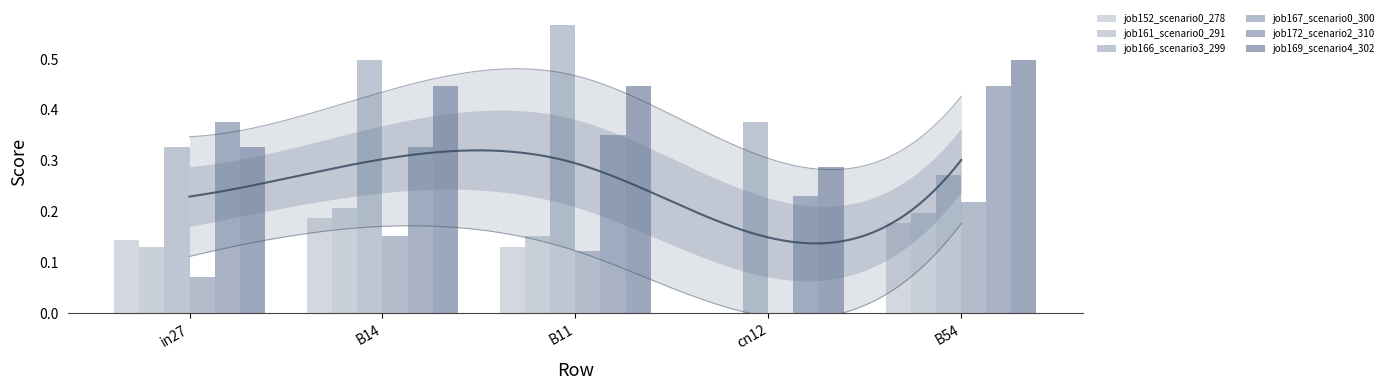

Is the value of job152_scenario0_278 at B54 greater than the value of job166_scenario3_299 at in27?

No